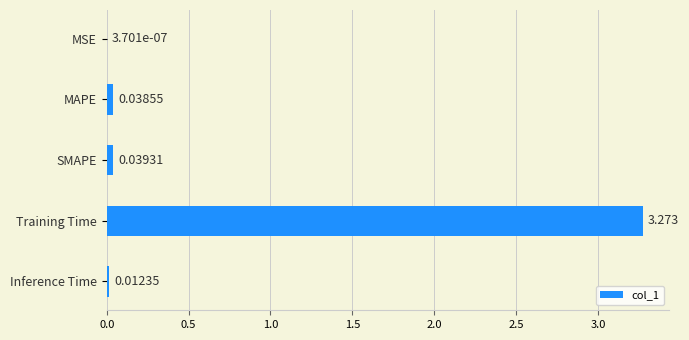

Which category has the highest value across all series?

Training Time